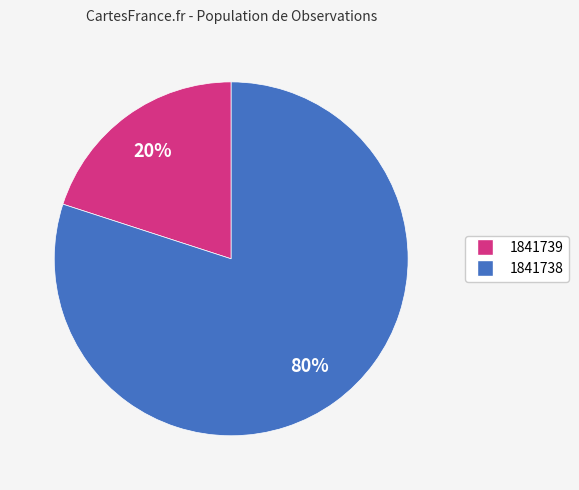

Which has a higher value, 1841739 or 1841738?

1841738